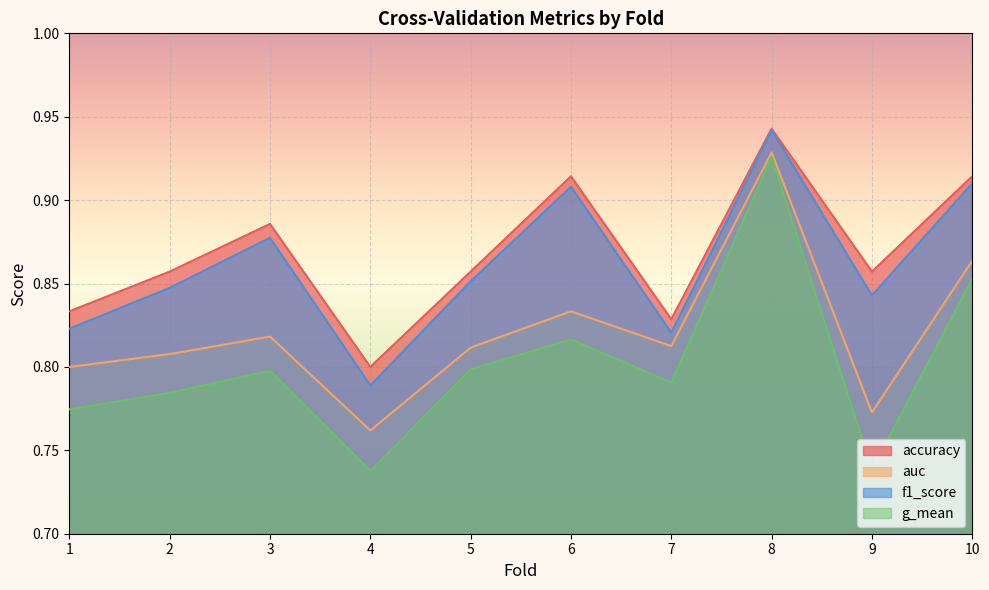

Read the auc value at 1.

0.8